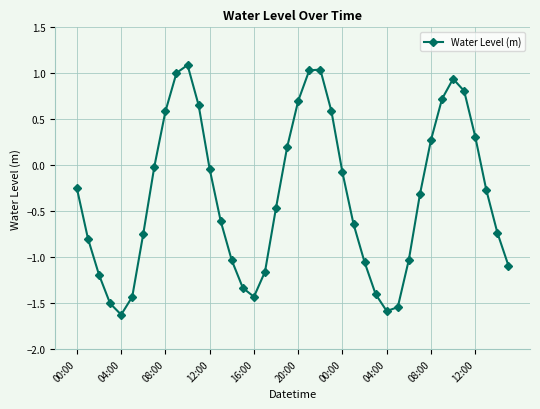

What is the maximum value shown in the chart?

1.1